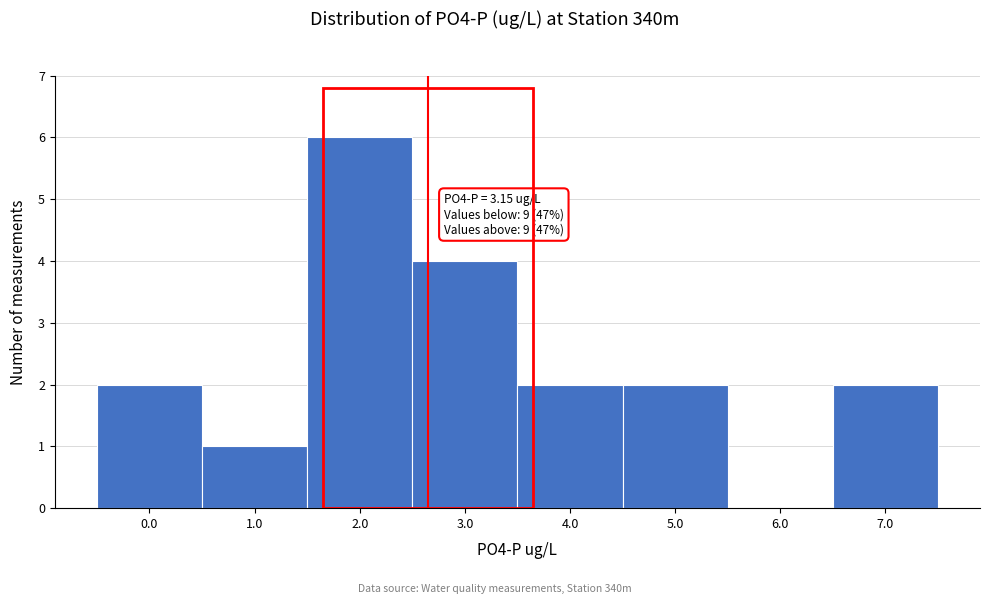

Reading right to left, list all the values displayed in this chart.

7.0=2	6.0=0	5.0=2	4.0=2	3.0=4	2.0=6	1.0=1	0.0=2